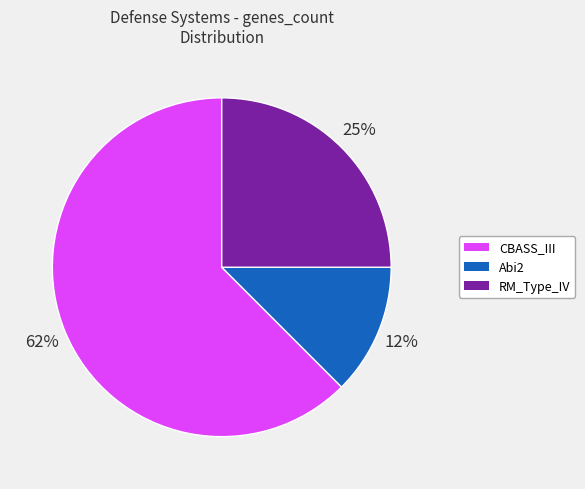

To the nearest percent, what portion does RM_Type_IV represent?

25%